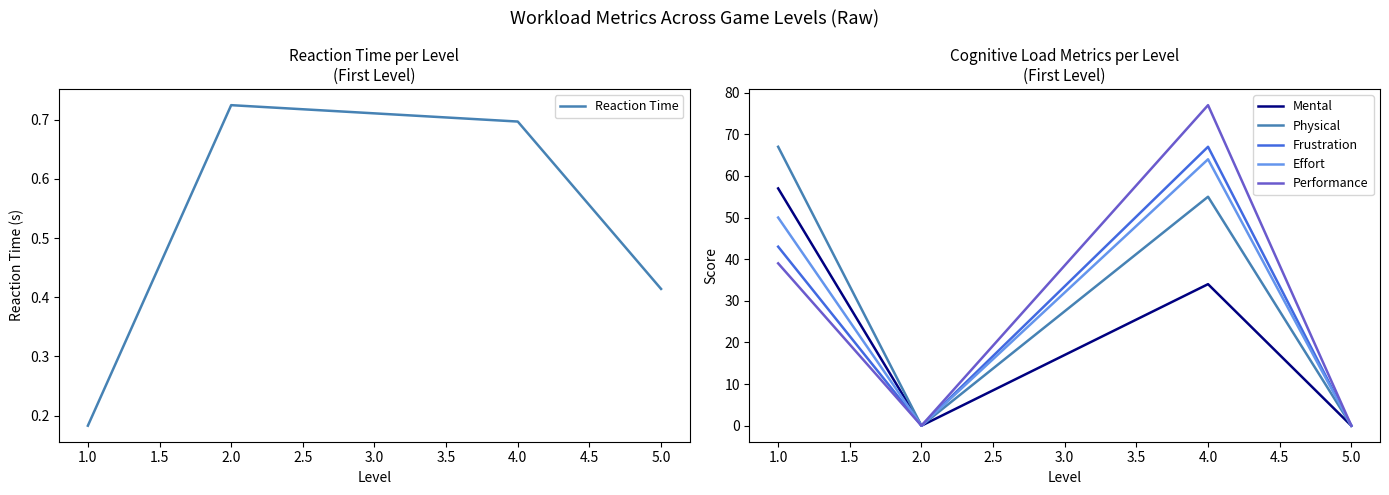

At how many categories does at least one series exceed 48?

2